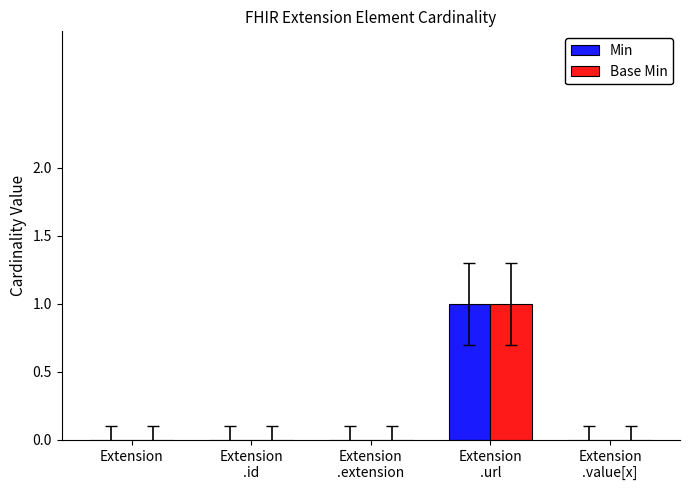

The value of Min at Extension
.url is 1. True or false?

True